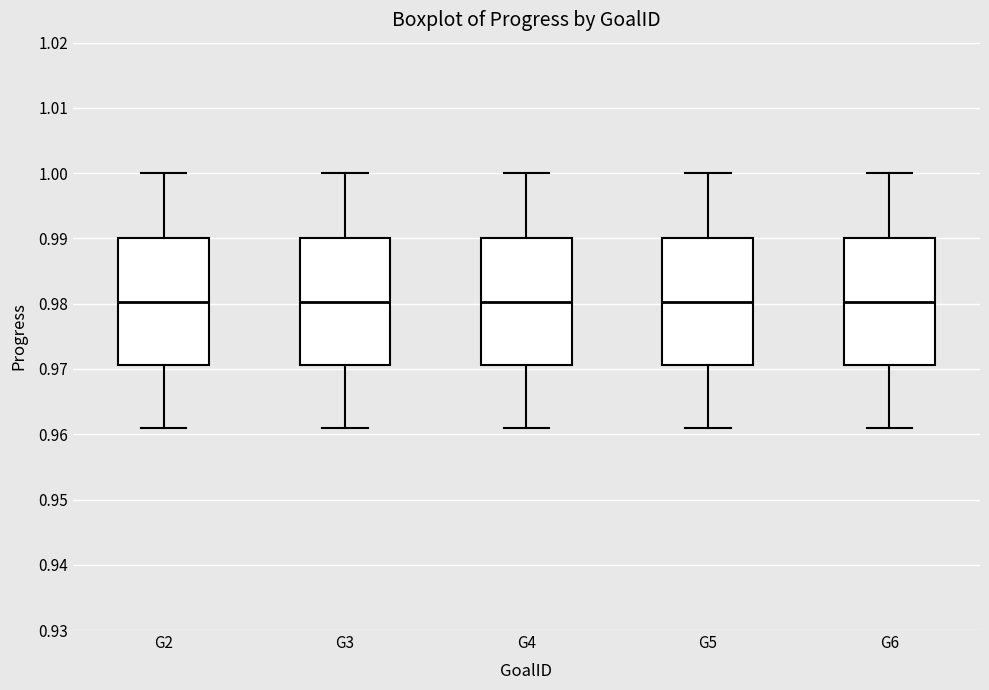

Reading left to right, transcribe this box plot: for each box, give where its median line is, the range the box spans, and where its two whiskers end, as read against the y-axis. The values are not printed on the chart, so give them approximately, as read against the axis.

G2: median 0.980, box 0.971 to 0.990, whiskers 0.961 to 1.000
G3: median 0.980, box 0.971 to 0.990, whiskers 0.961 to 1.000
G4: median 0.980, box 0.971 to 0.990, whiskers 0.961 to 1.000
G5: median 0.980, box 0.971 to 0.990, whiskers 0.961 to 1.000
G6: median 0.980, box 0.971 to 0.990, whiskers 0.961 to 1.000